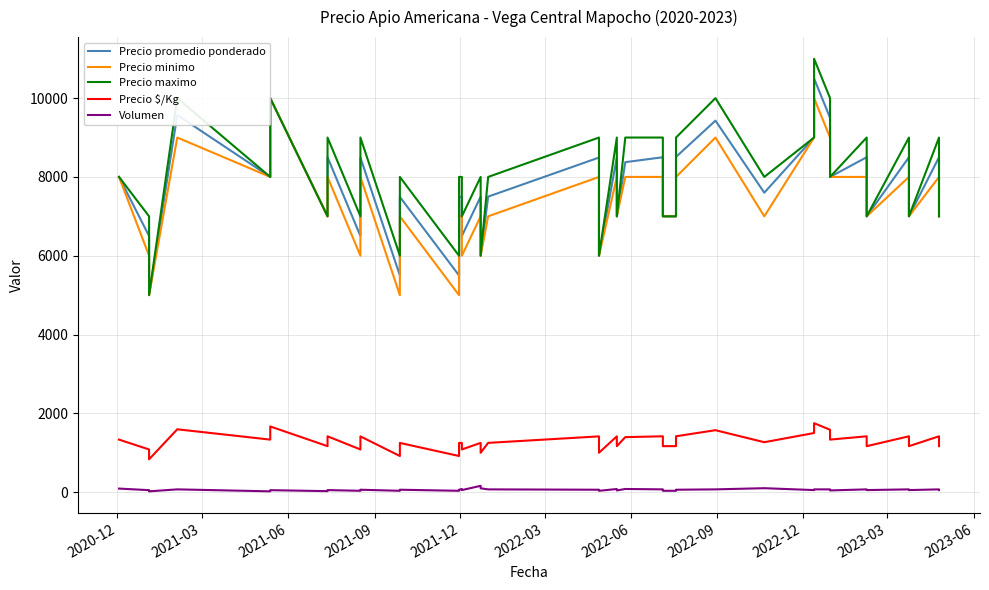

At how many categories does at least one series exceed 3232?

40